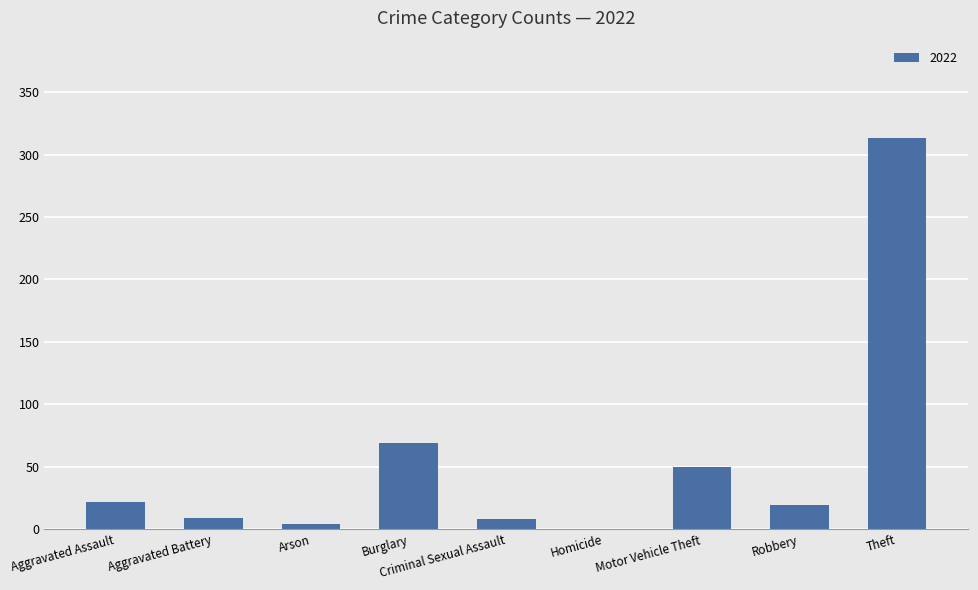

Between Arson and Homicide, which is larger?

Arson